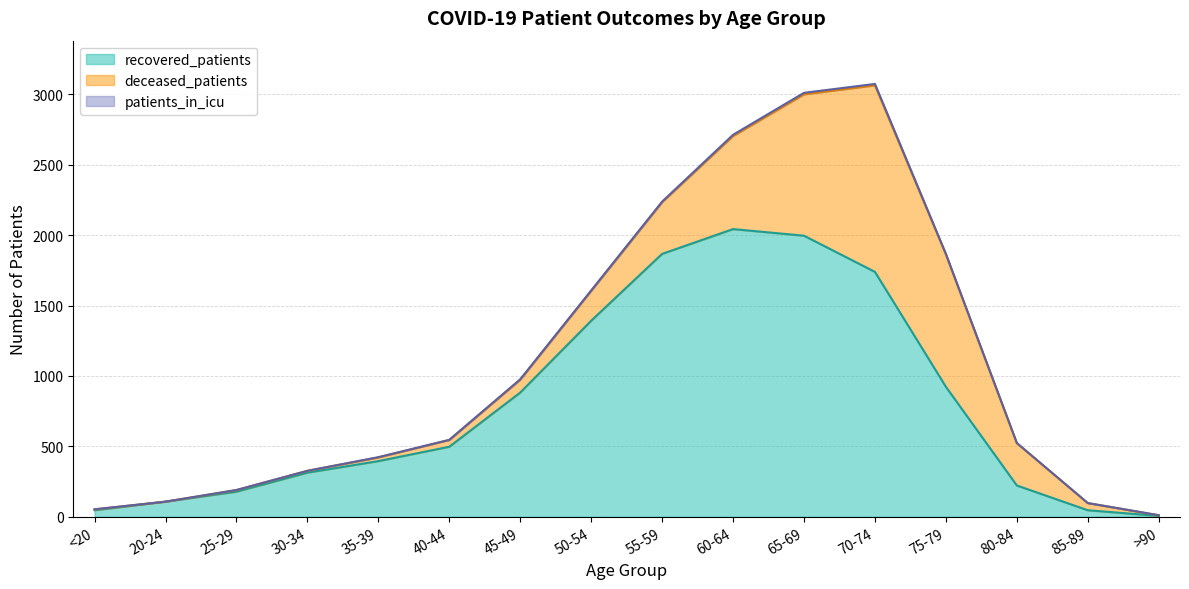

At which label is deceased_patients closest to 662?

60-64